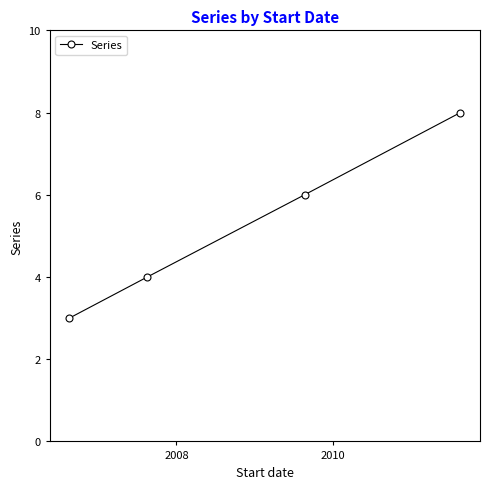

How many distinct data groups are displayed?

1